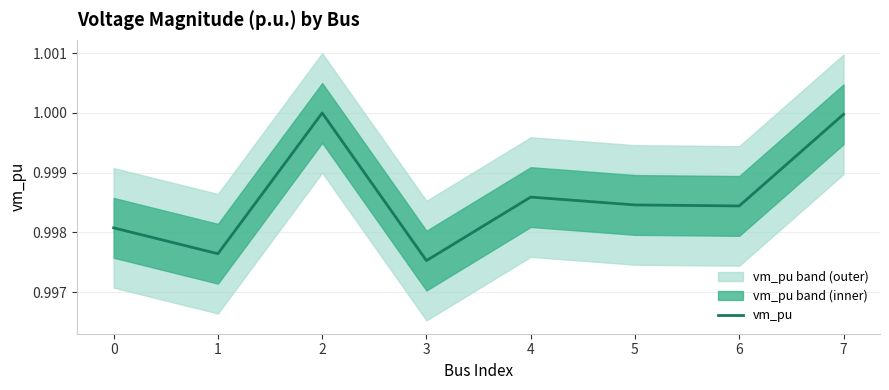

Reading left to right, what are all the values shown in this chart?

1.0	1.0	1.0	1.0	1.0	1.0	1.0	1.0